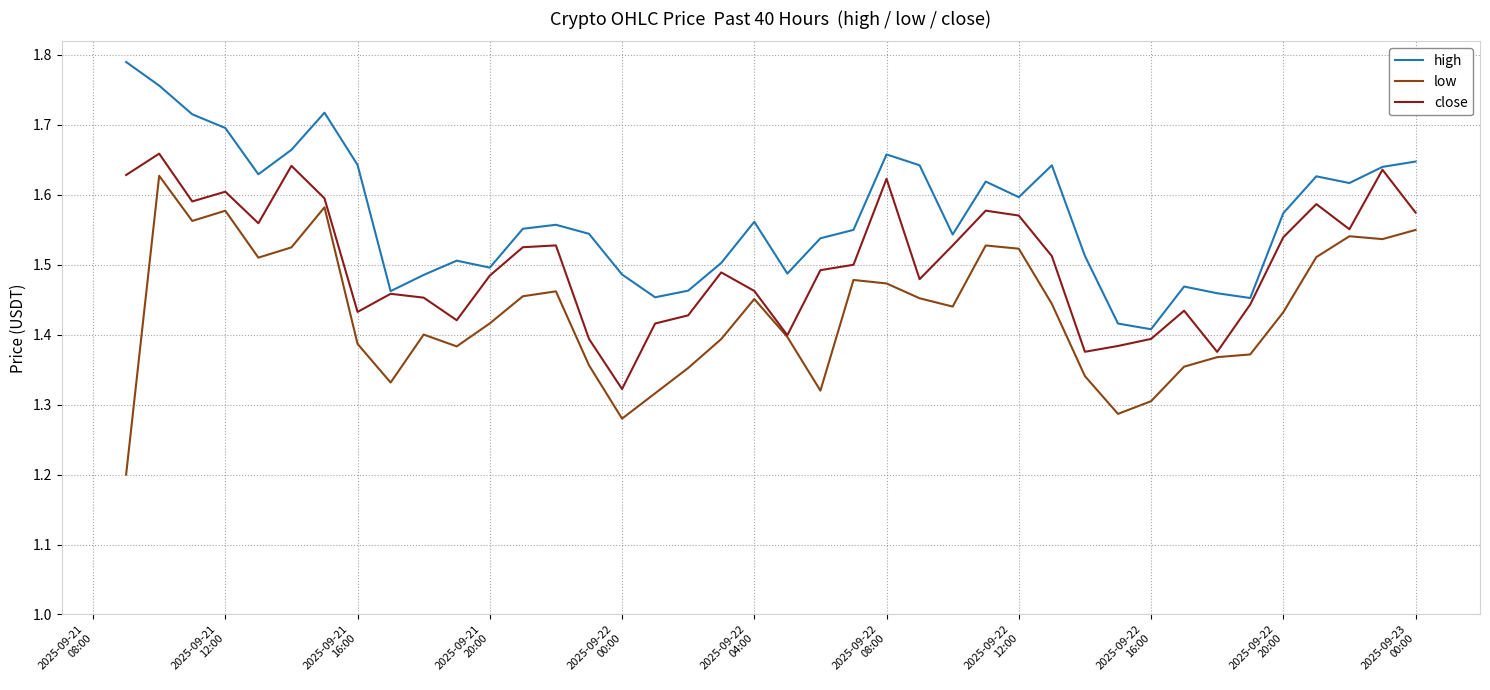

What is the minimum value shown in the chart?

1.2